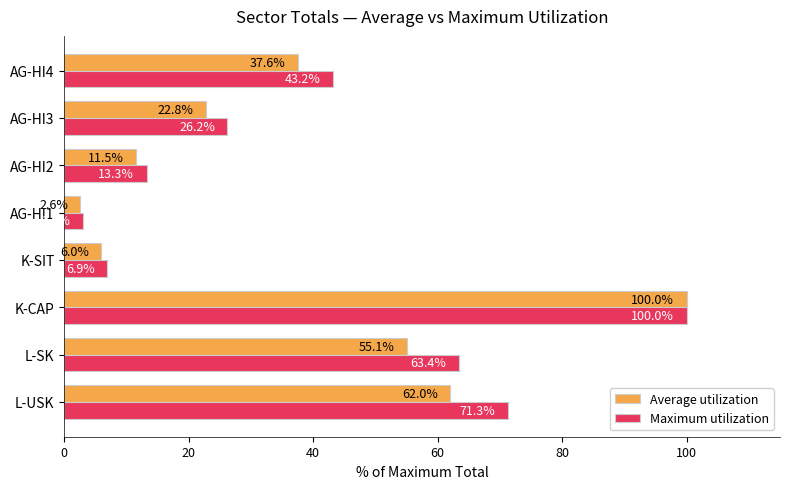

The Average utilization series shows 61.1 at AG-HI4. True or false?

False